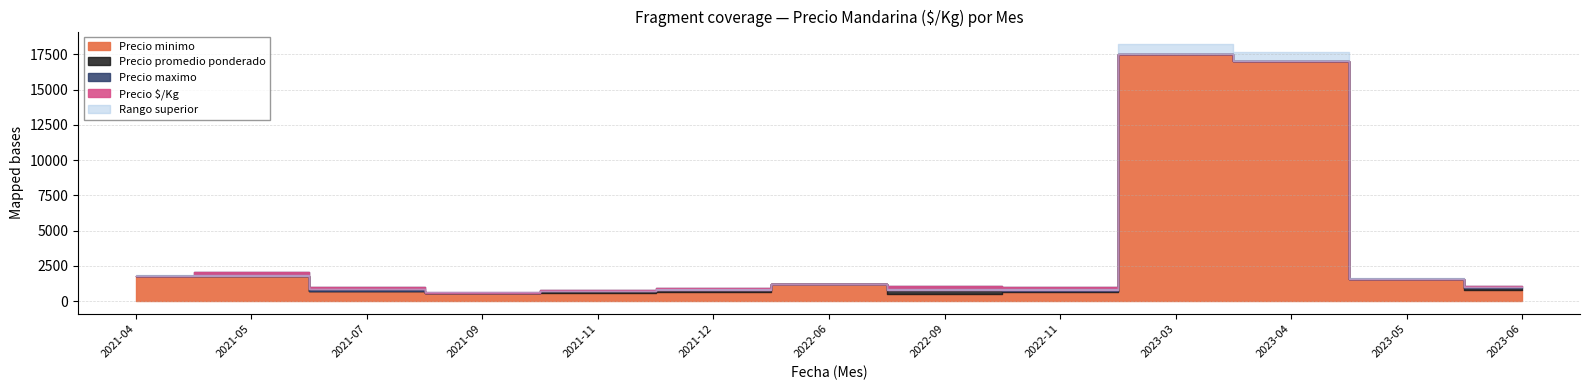

Which series has the widest spread of values?

Precio maximo